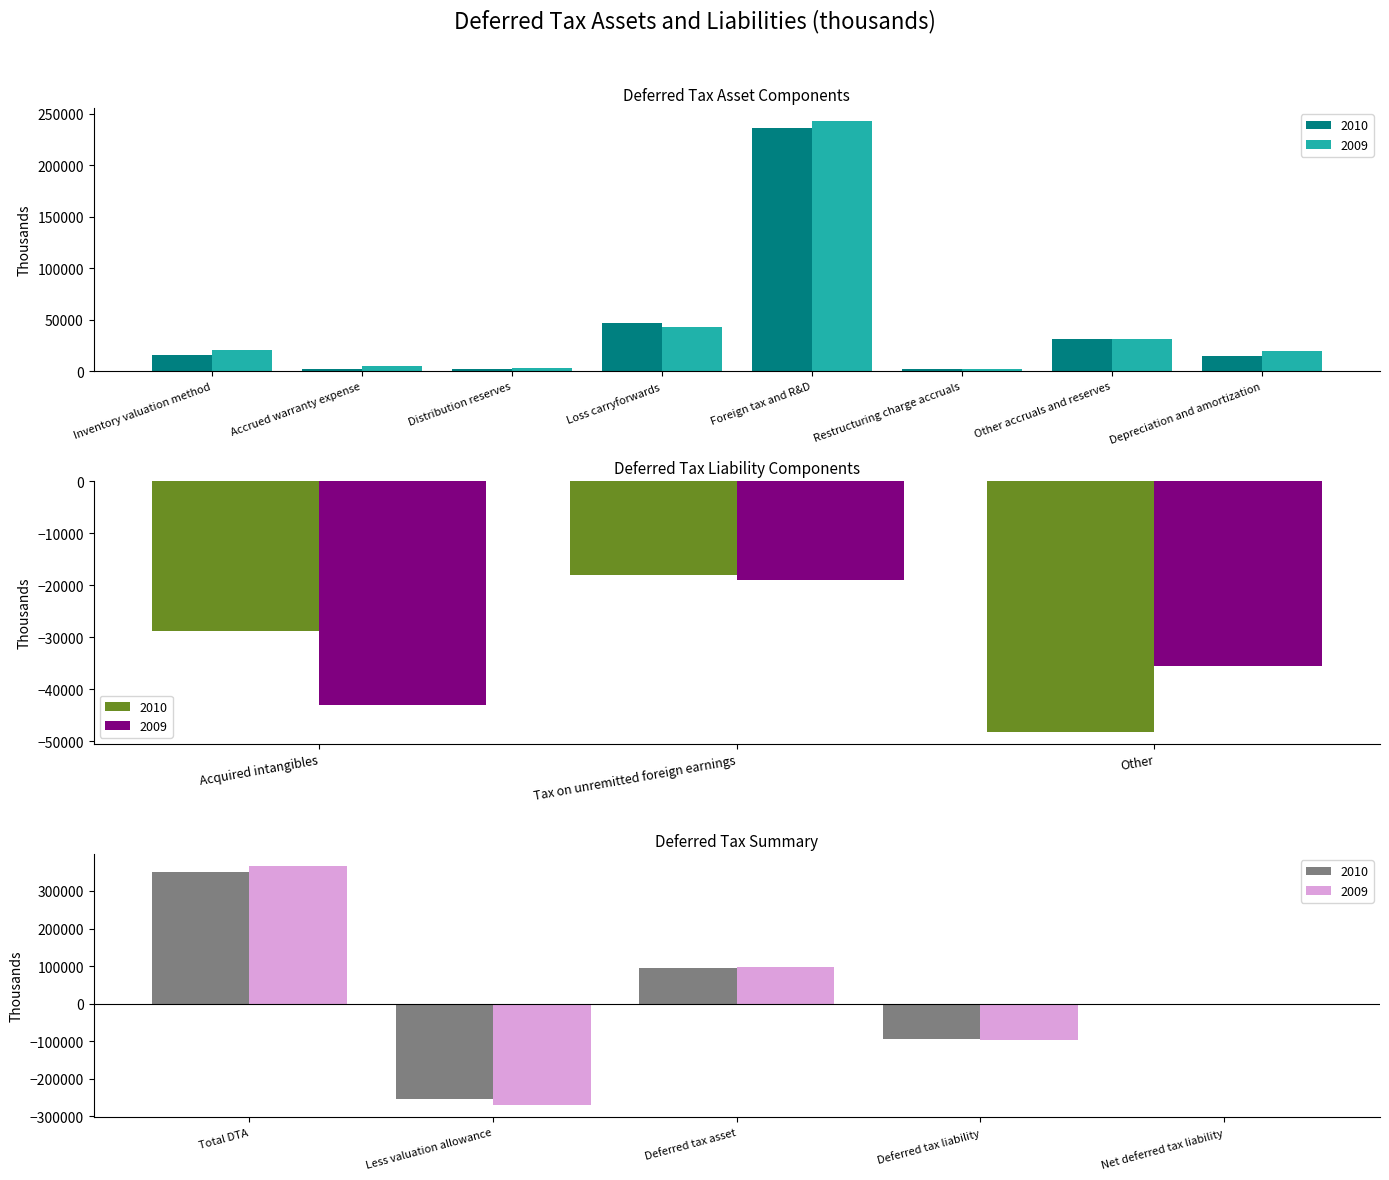

Is it true that the value at Restructuring charge accruals is 1537?

True